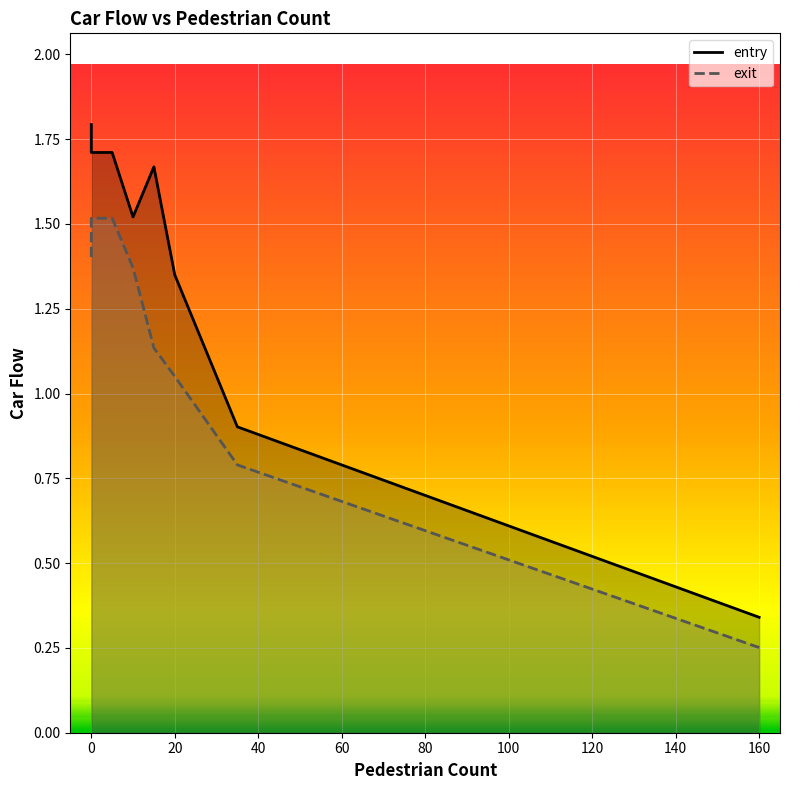

What is the minimum value for exit?

0.3